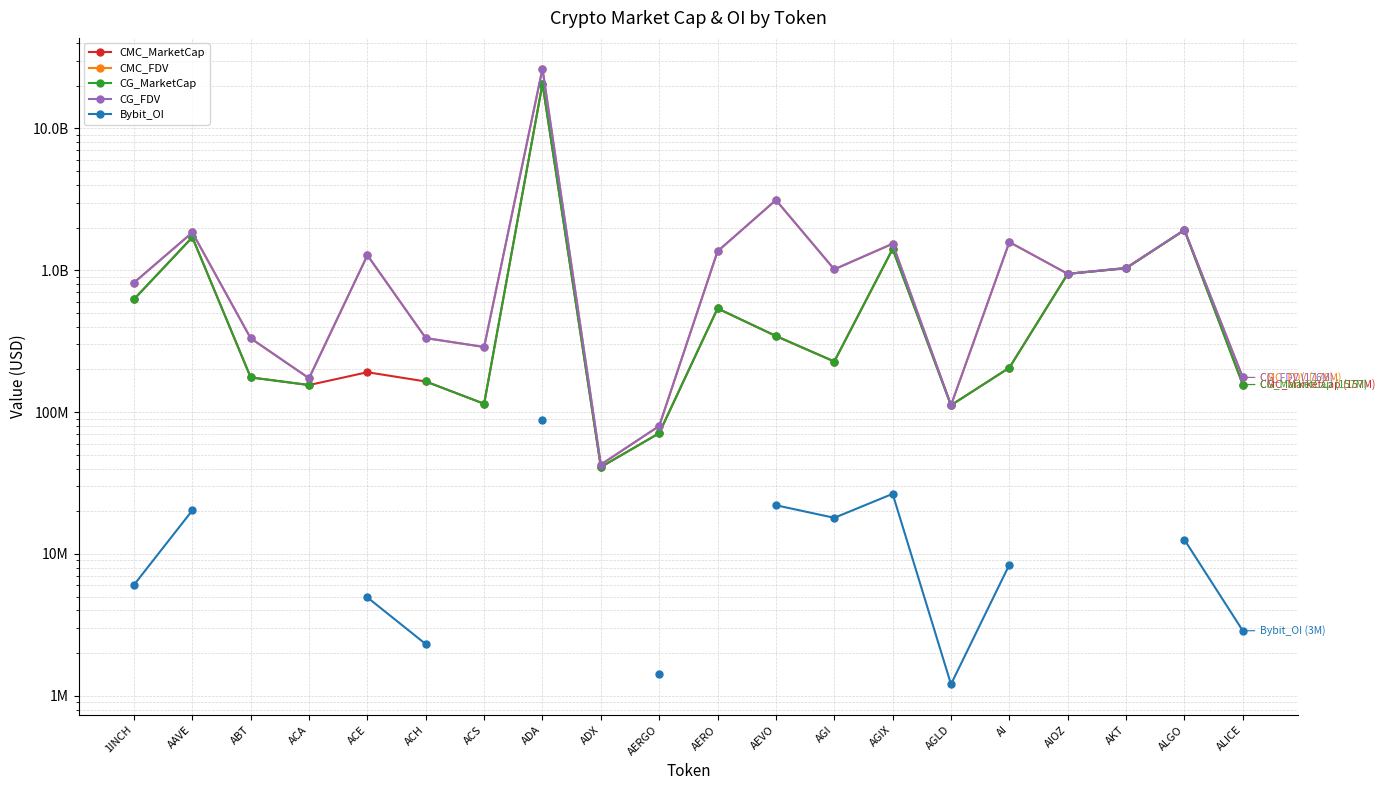

In CMC_MarketCap, how many points are higher than both neighbors (excluding endpoints)?

6